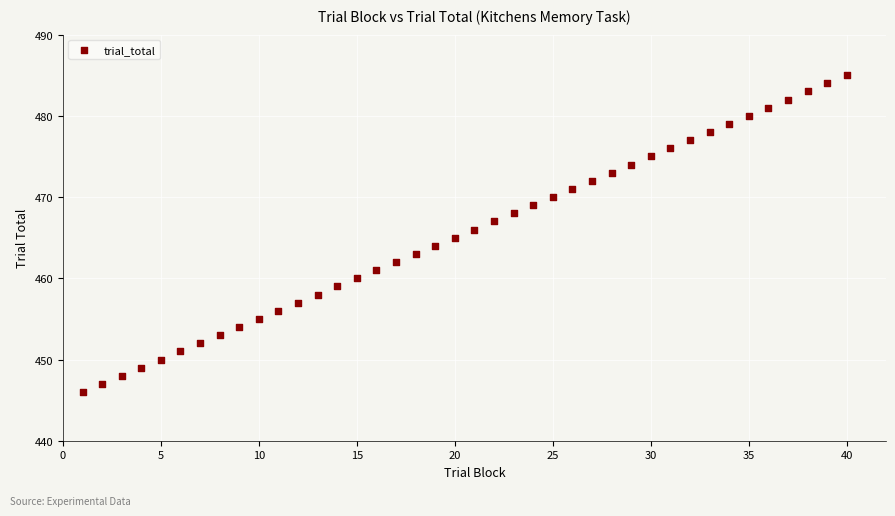

What is the range of Y values (max minus min)?

39